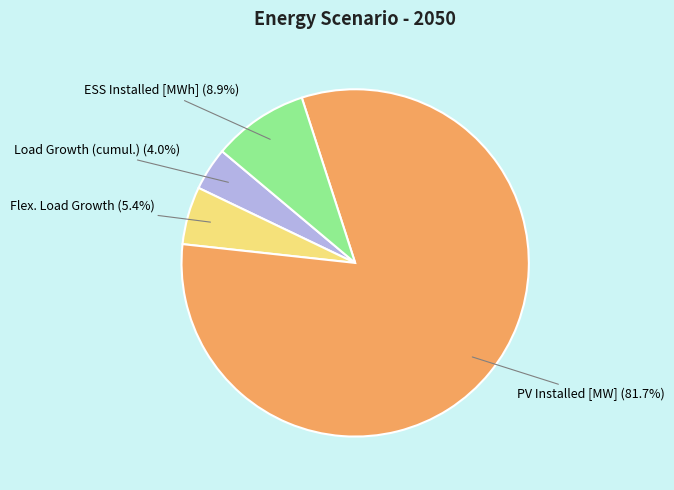

Does any single category account for the majority?

Yes